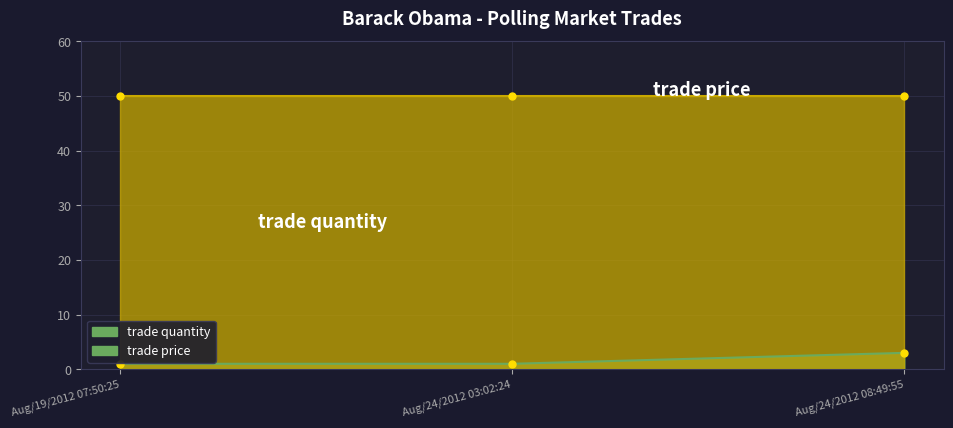

Approximately how many times larger is the value at Aug/19/2012 07:50:25 compared to Aug/24/2012 03:02:24?

1.0